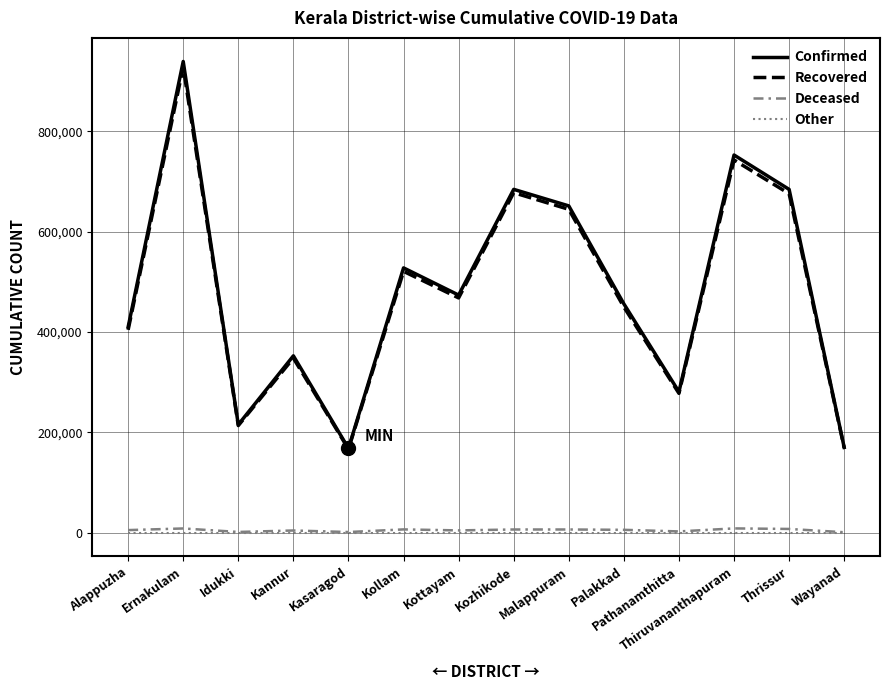

Where is the first local minimum for Confirmed?

Idukki